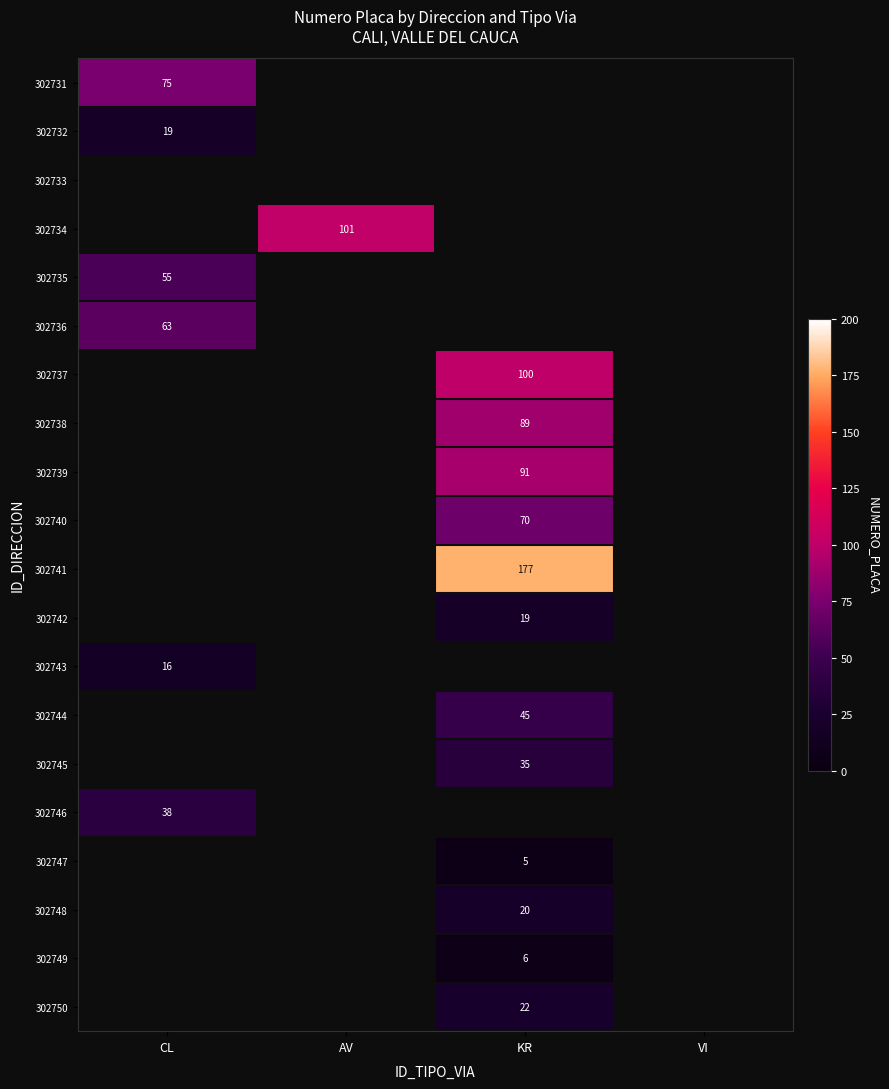

The value of 302744 at KR is 45. True or false?

True